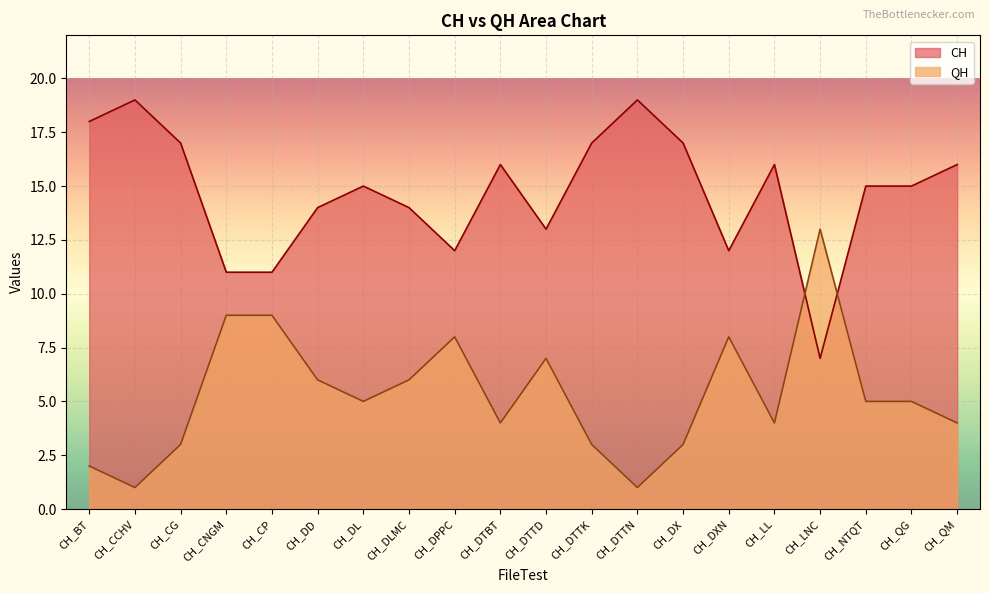

What is the value of the CH point at the 2nd from the left?

19